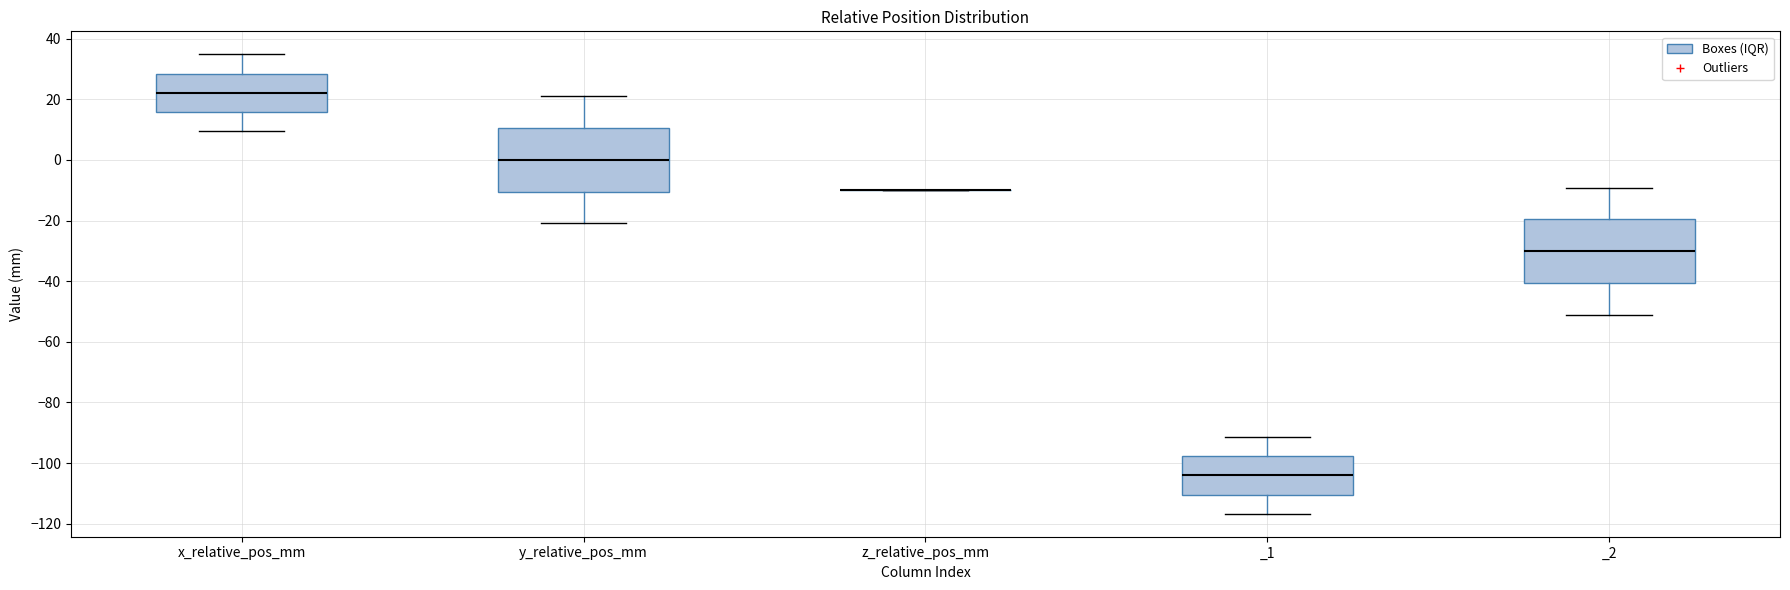

Where does the lower whisker of the box for y_relative_pos_mm end on the y-axis? The values are not printed on the chart, so give them approximately, as read against the axis.

-20